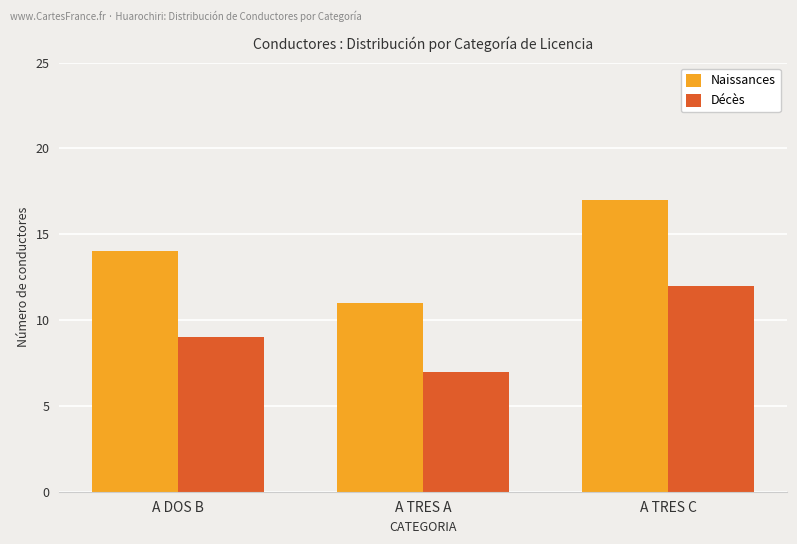

What position from the right is A DOS B?

3